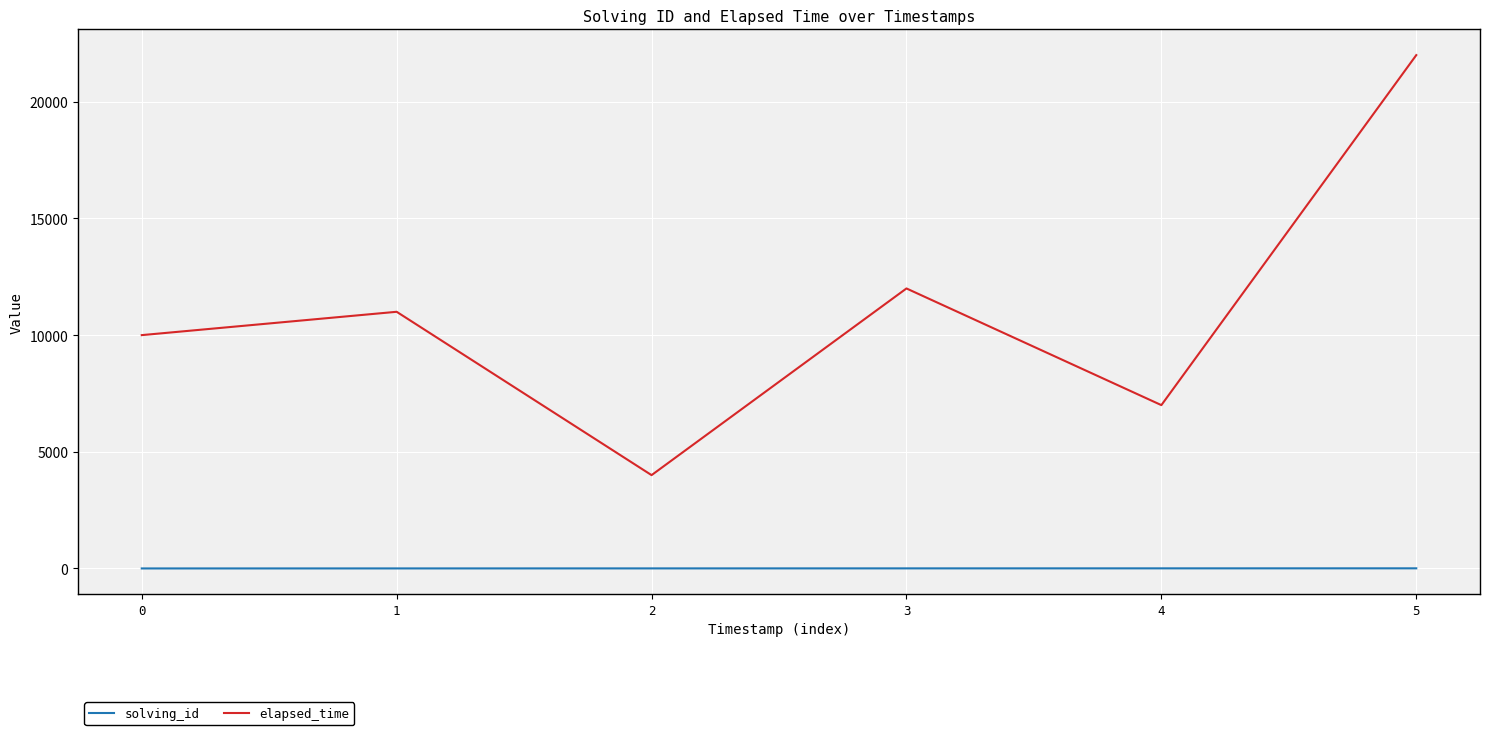

In elapsed_time, how many points are higher than both neighbors (excluding endpoints)?

2